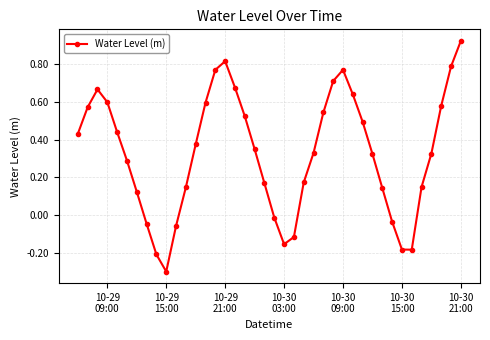

What is the difference between the second highest and second lowest values?

1.0